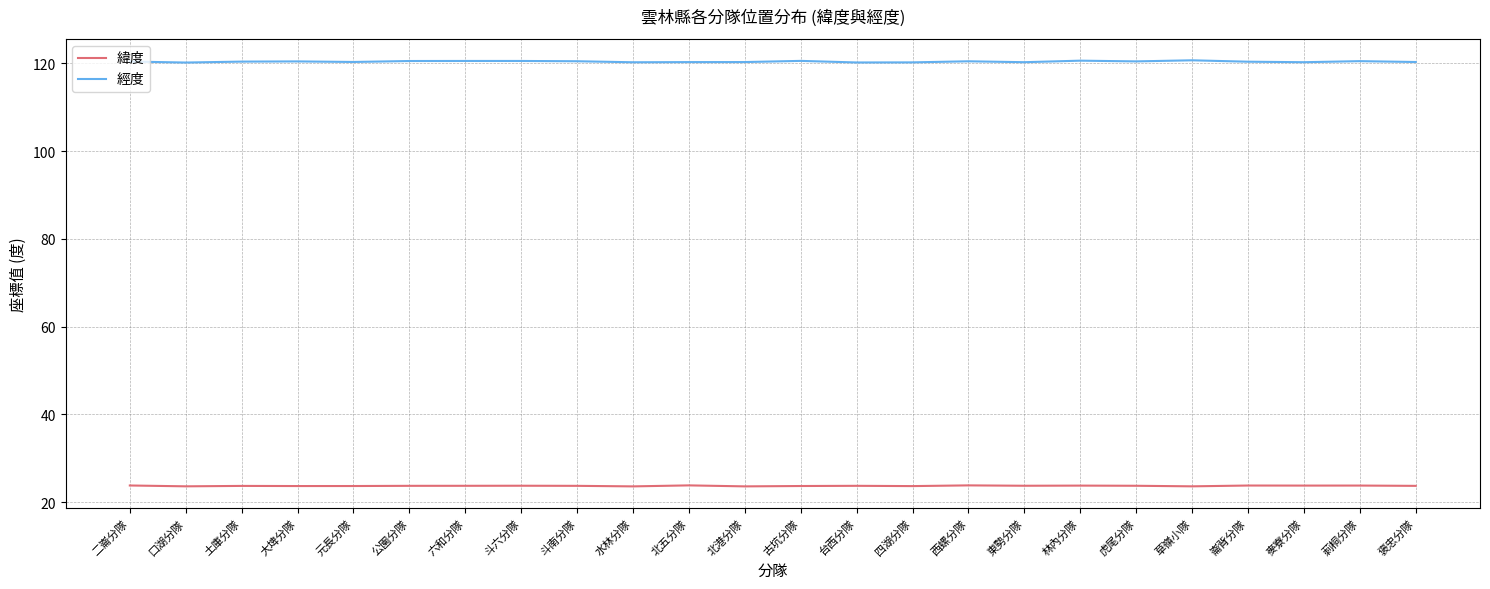

At how many categories does at least one series exceed 89?

24